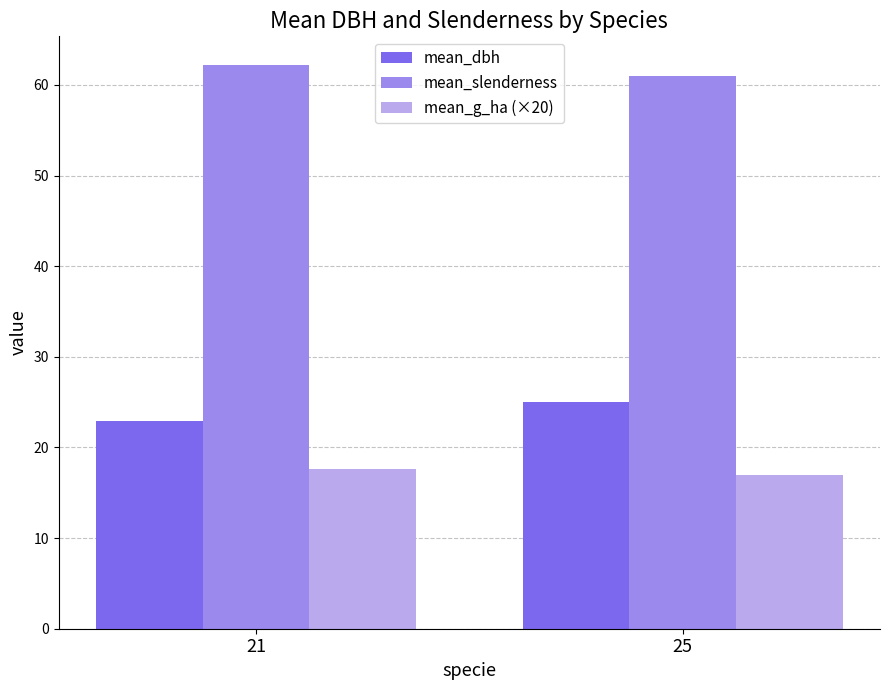

Does the chart contain stacked bars?

No